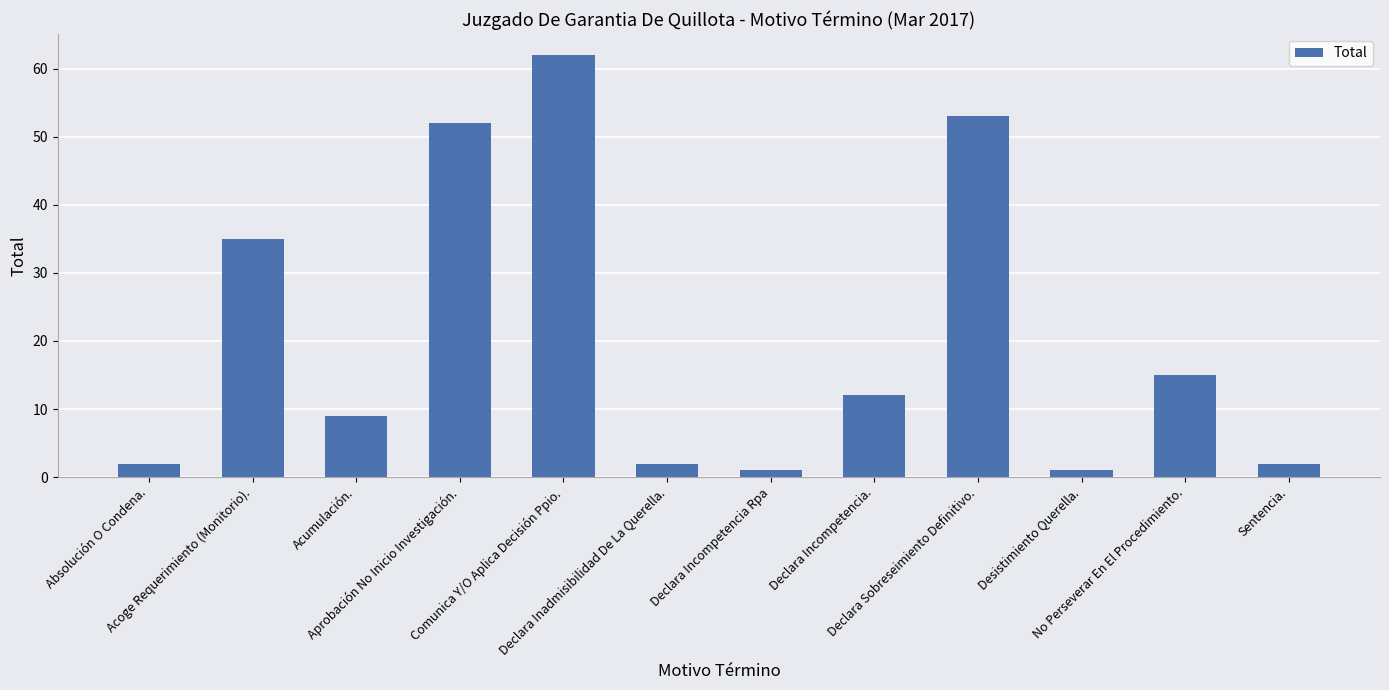

How many distinct data groups are displayed?

1